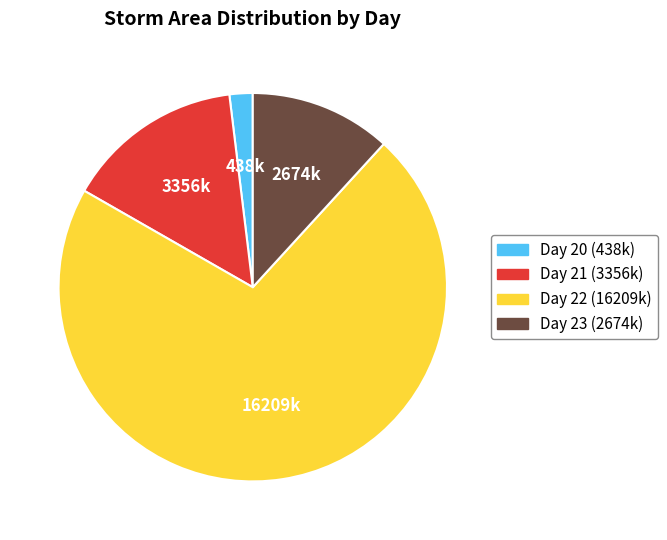

Does any single category account for the majority?

Yes